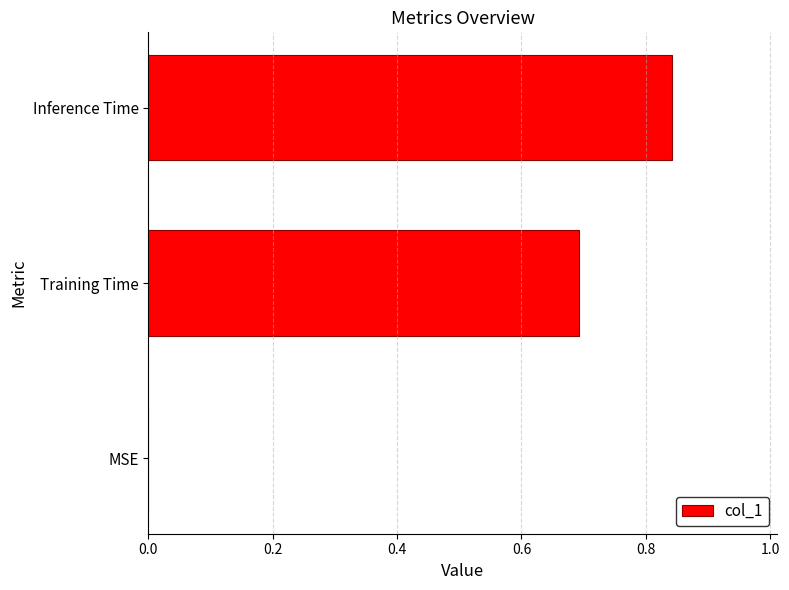

The value at MSE is -0.3. True or false?

False